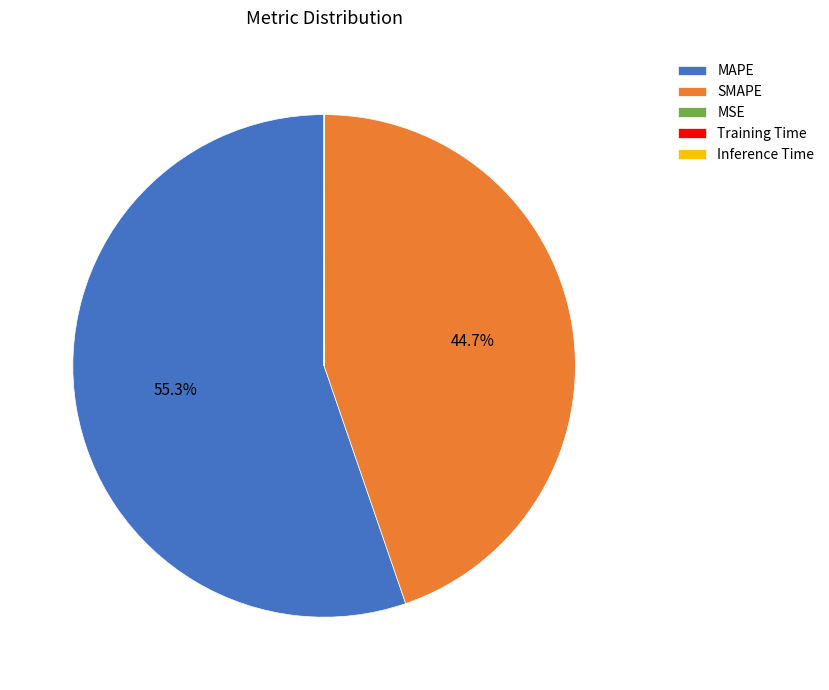

What percentage is the MAPE slice, to the nearest percent?

55%